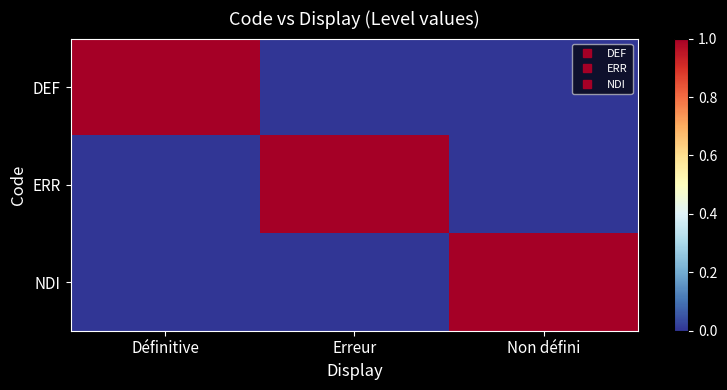

Between Erreur and Non défini, which series saw the biggest shift?

ERR